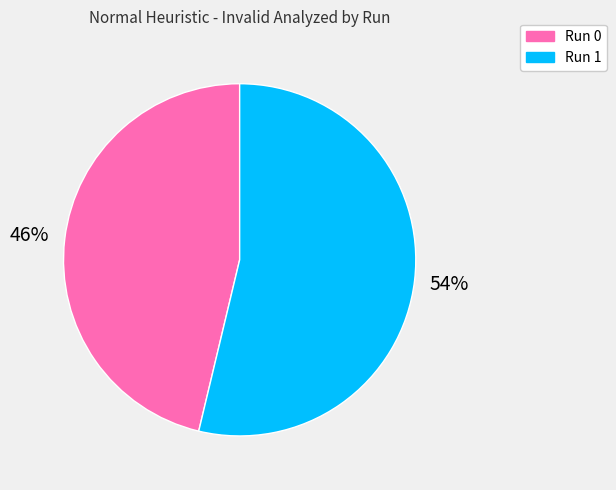

To the nearest percent, what portion does Run 1 represent?

54%